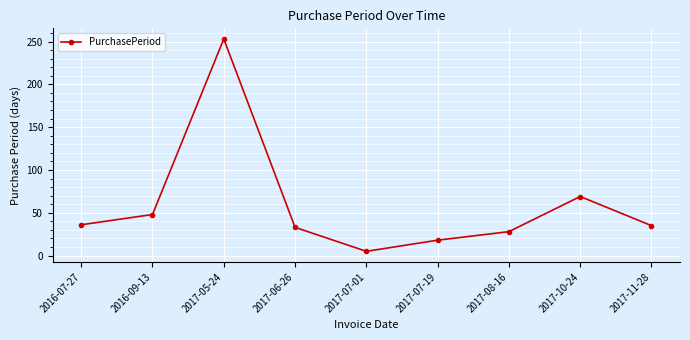

What is the difference between the second highest and second lowest values?

51